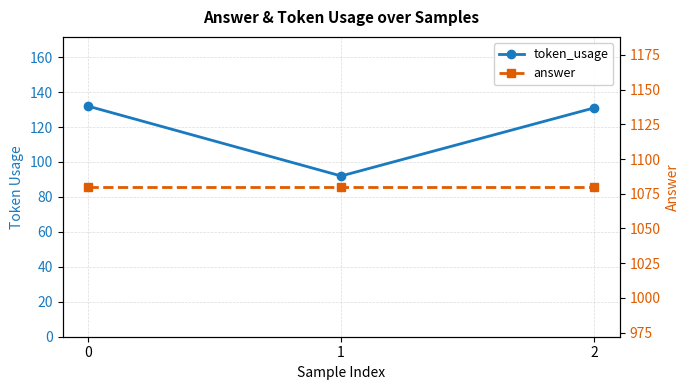

At how many categories does at least one series exceed 297?

3